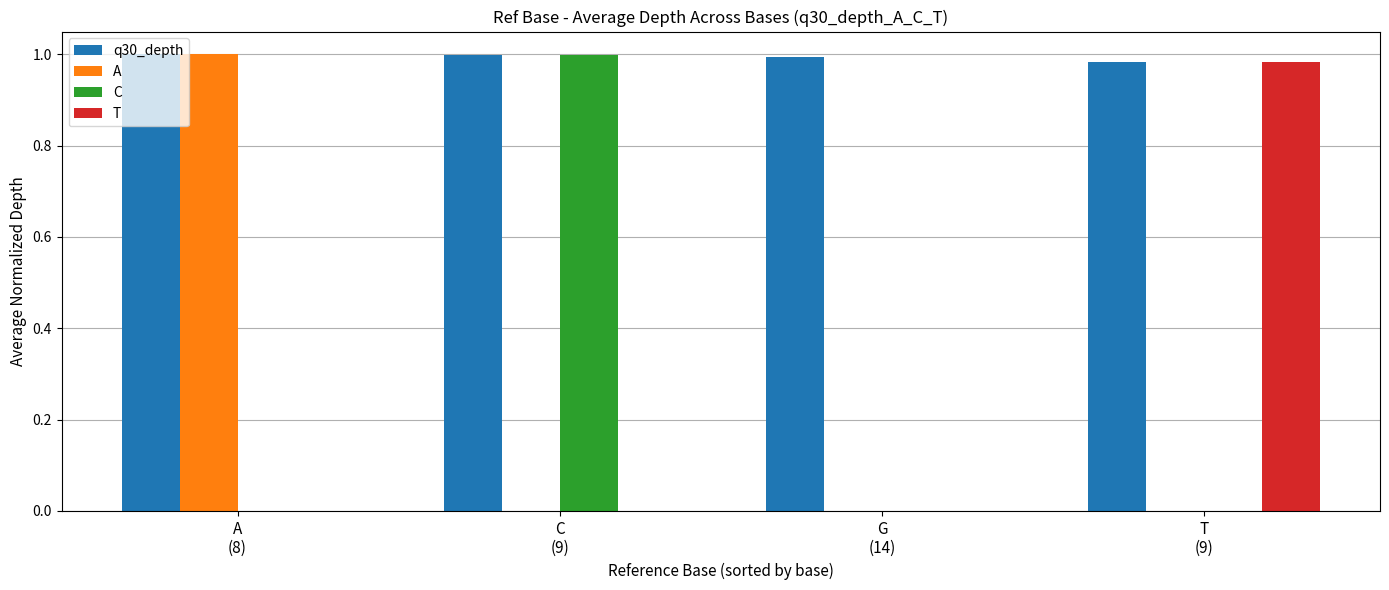

Which series has the largest total across all categories?

q30_depth